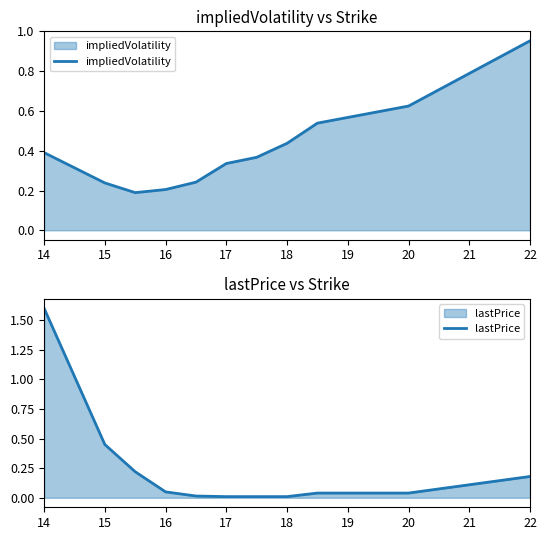

What are all the series names shown in the legend?

impliedVolatility, lastPrice